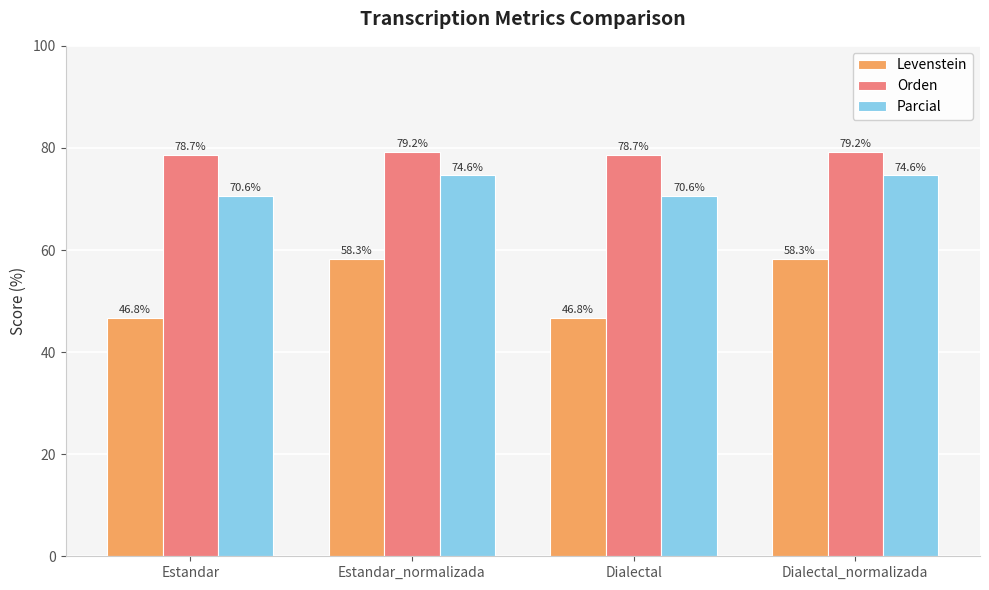

Where does the Levenstein series first go above 58?

Estandar_normalizada